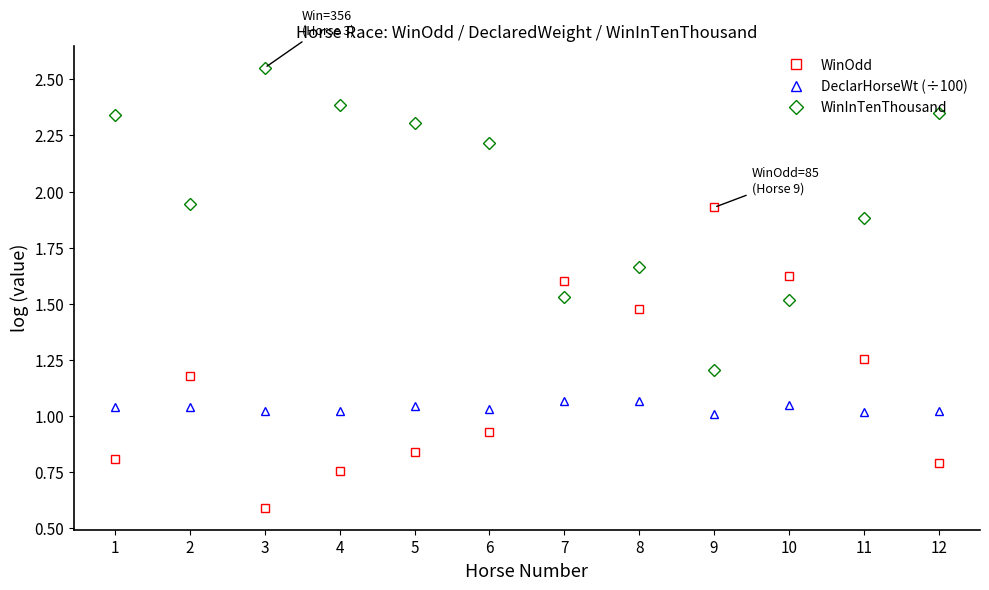

Which category has the lowest value in the WinInTenThousand series?

9